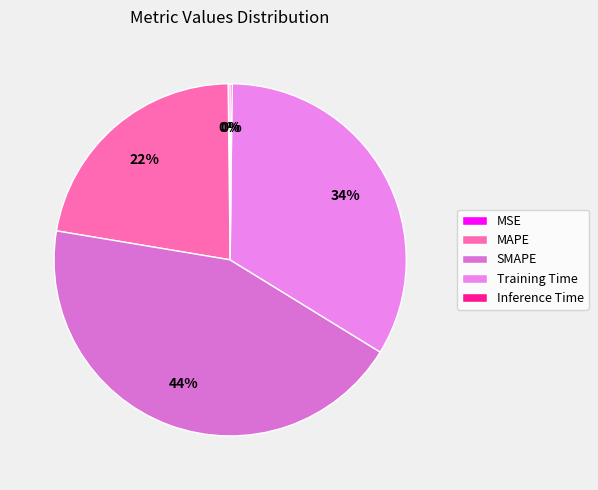

Which slice is the largest?

SMAPE